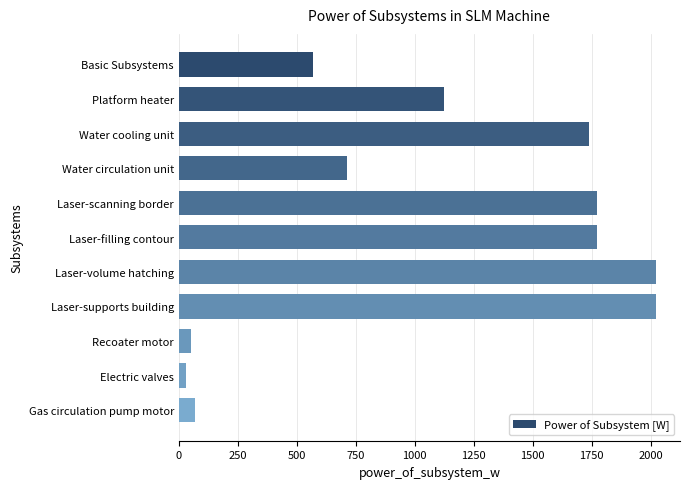

What is the label of the 6th bar from the bottom?

Laser-filling contour